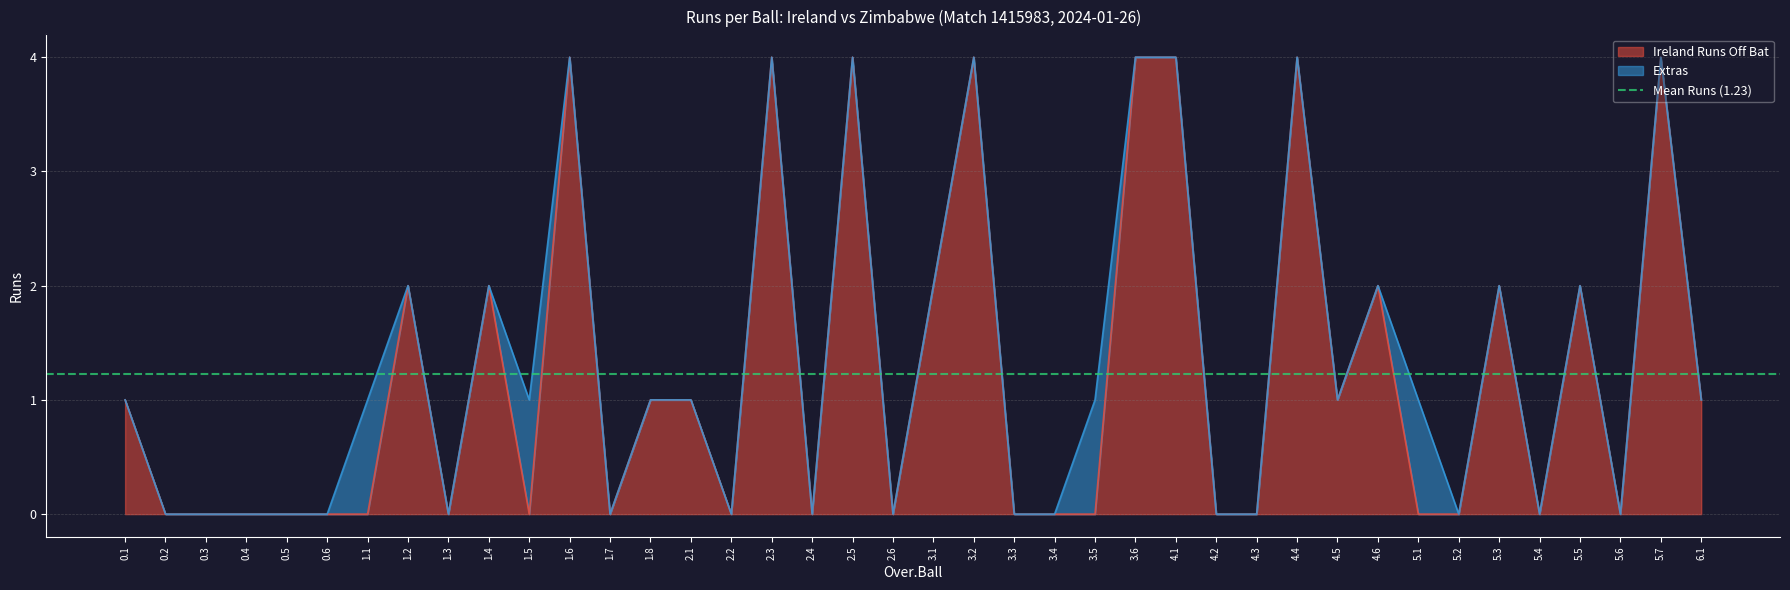

List the labels in order of value, smallest first.

0.2, 0.3, 0.4, 0.5, 0.6, 1.1, 1.3, 1.5, 1.7, 2.2, 2.4, 2.6, 3.3, 3.4, 3.5, 4.2, 4.3, 5.1, 5.2, 5.4, 5.6, 0.1, 1.8, 2.1, 4.5, 6.1, 1.2, 1.4, 3.1, 4.6, 5.3, 5.5, 1.6, 2.3, 2.5, 3.2, 3.6, 4.1, 4.4, 5.7